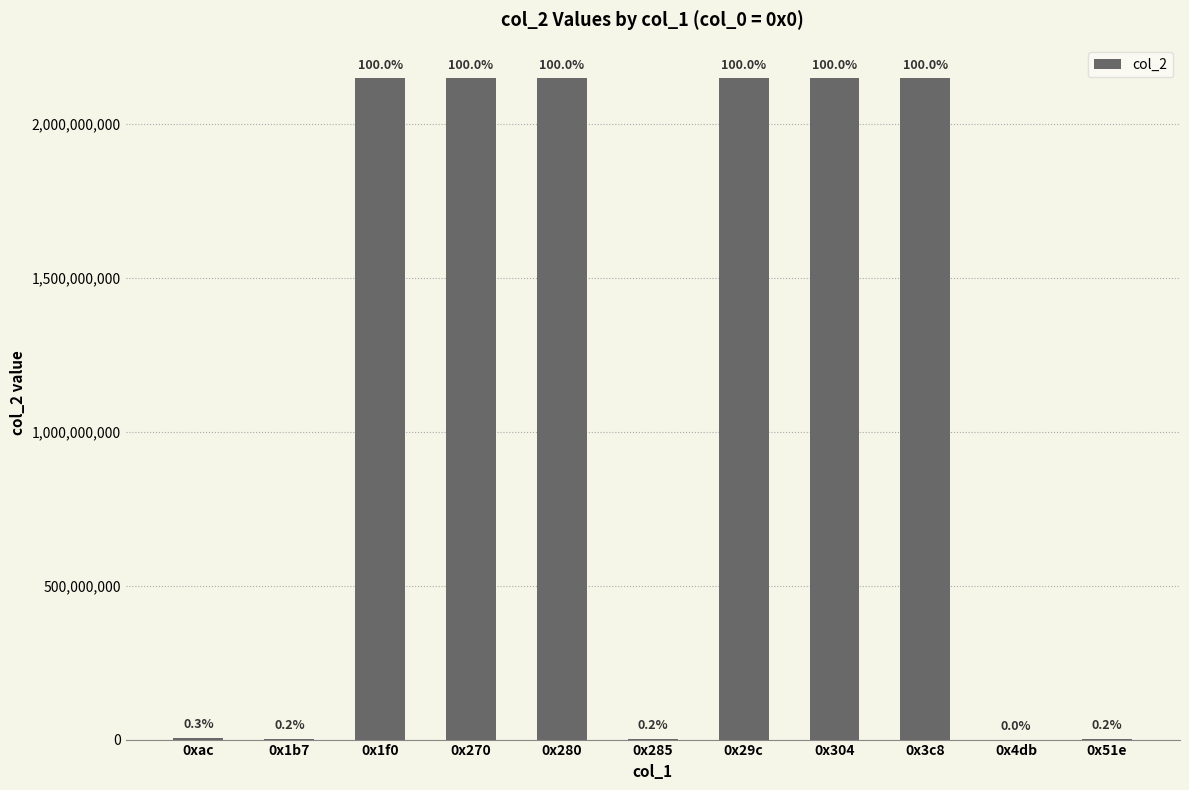

Which label corresponds to the smallest value in the chart?

0x4db